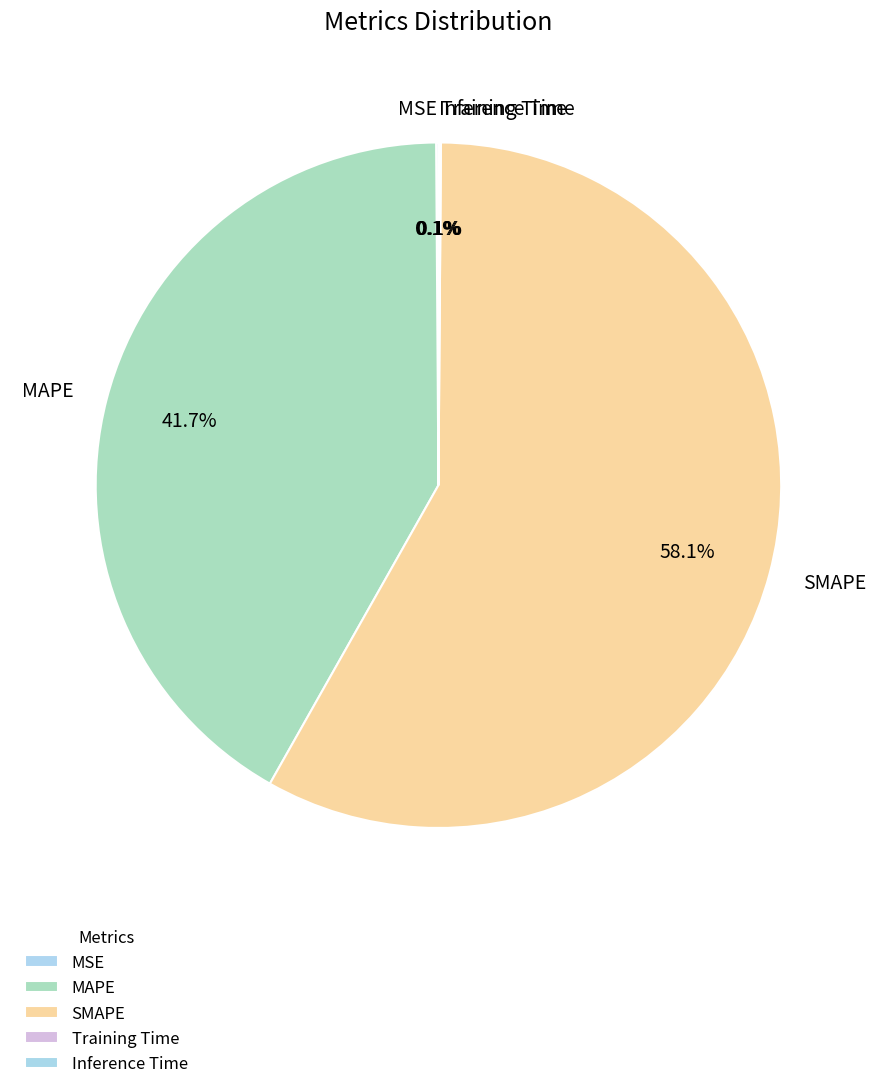

Which category has the biggest portion of the pie?

SMAPE